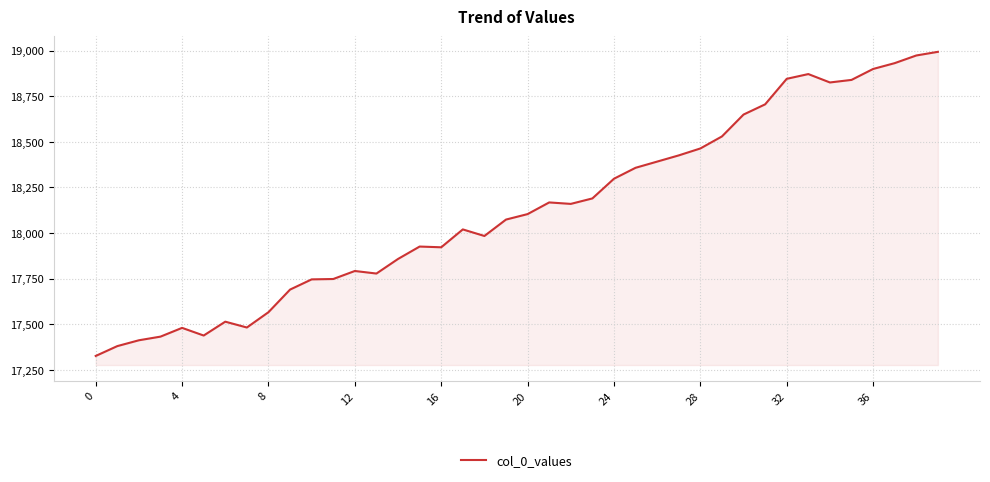

What is the greatest value displayed?

18994